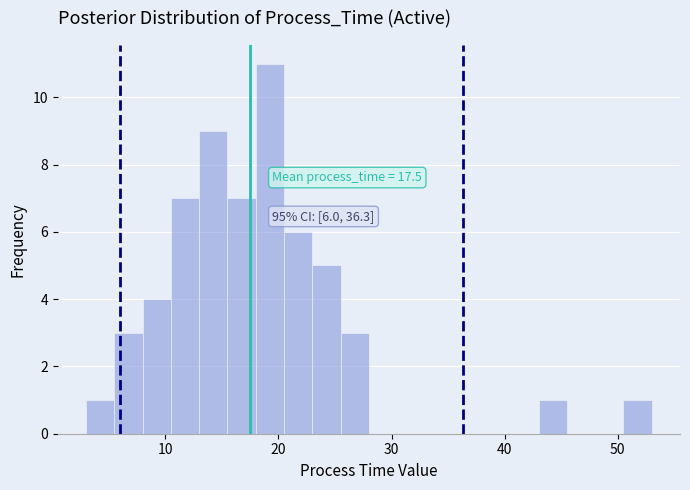

Read against the x-axis, roughly where is the centre of the tallest bar?

19